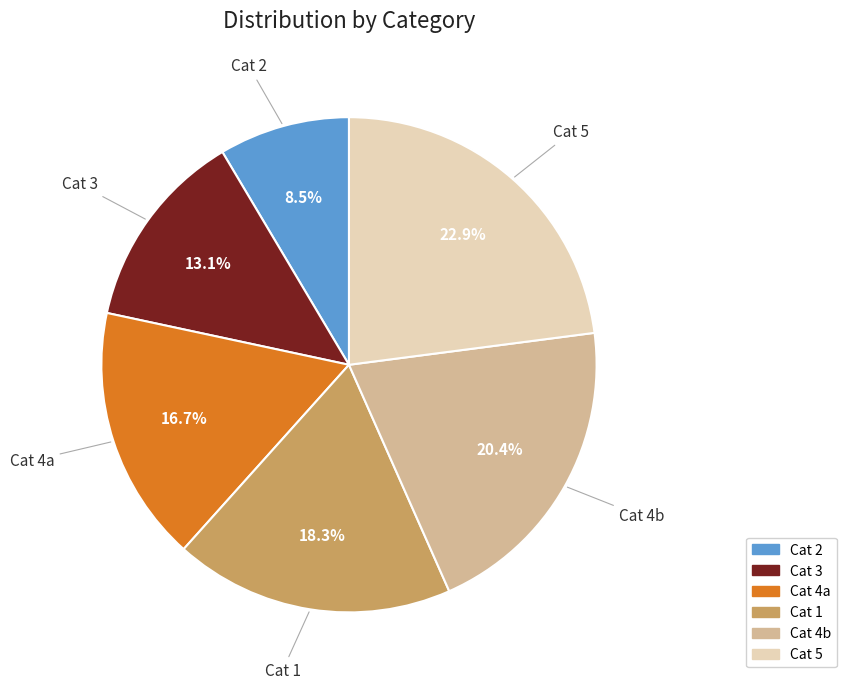

Is there any slice that represents more than half of the pie?

No